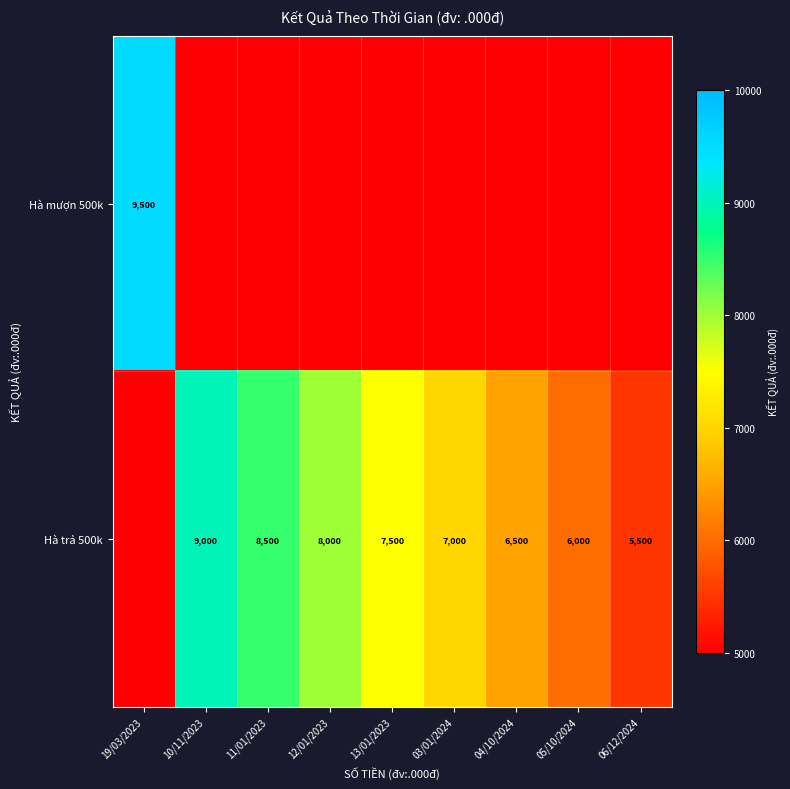

The Hà trả 500k series shows 11936 at 12/01/2023. True or false?

False